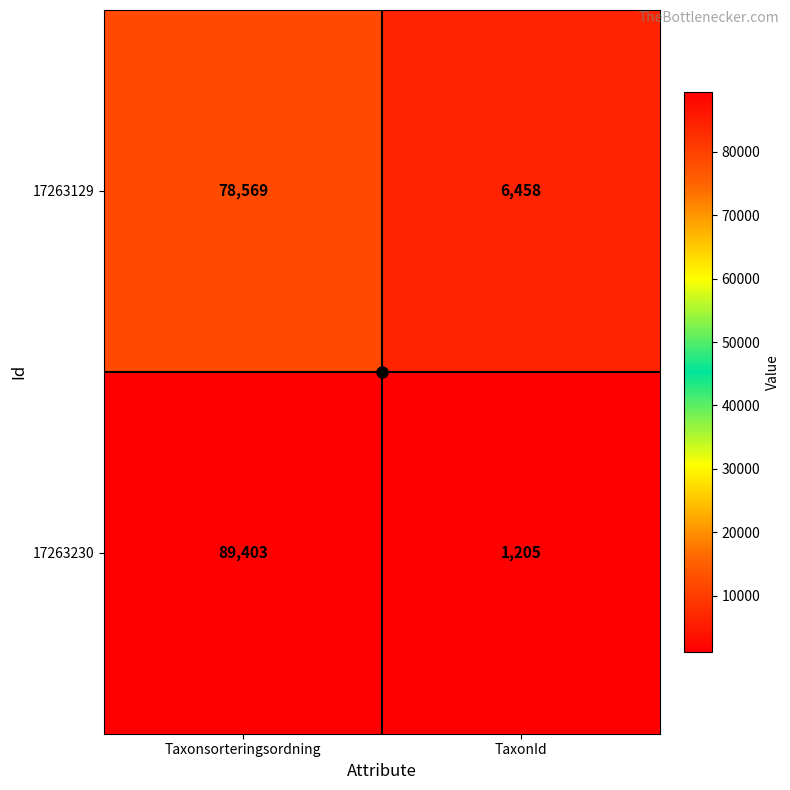

At Taxonsorteringsordning, list the series in order from largest to smallest.

17263230, 17263129